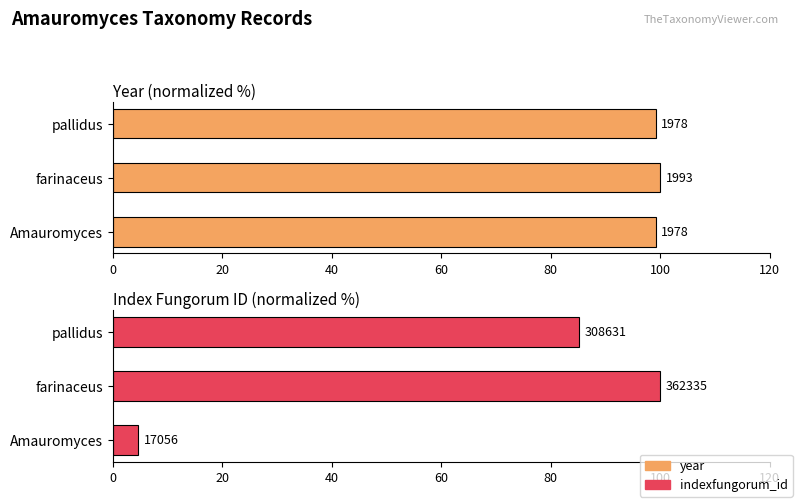

How many bars are there in each group?

2